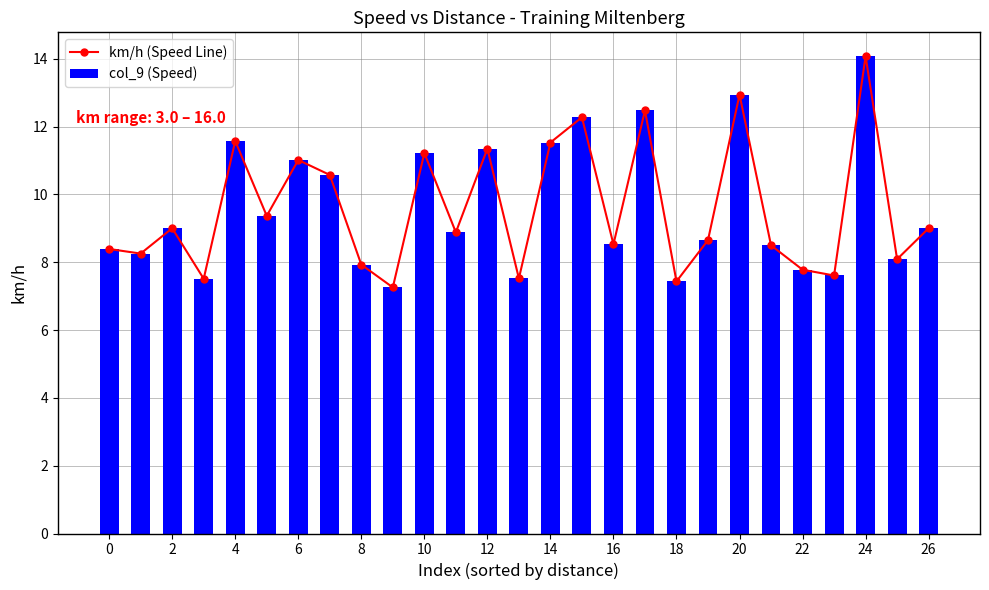

At which category is the sum across all series the highest?

24